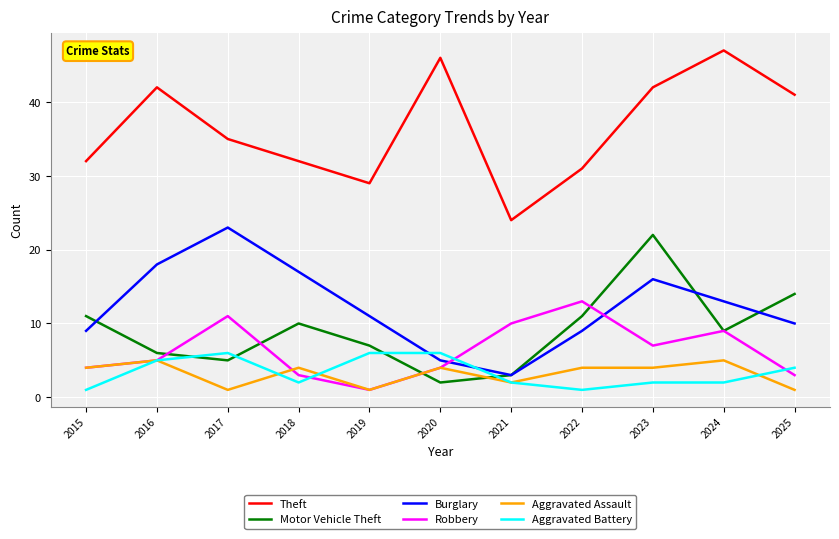

What is the spread (max minus min) of values at 2021?

22